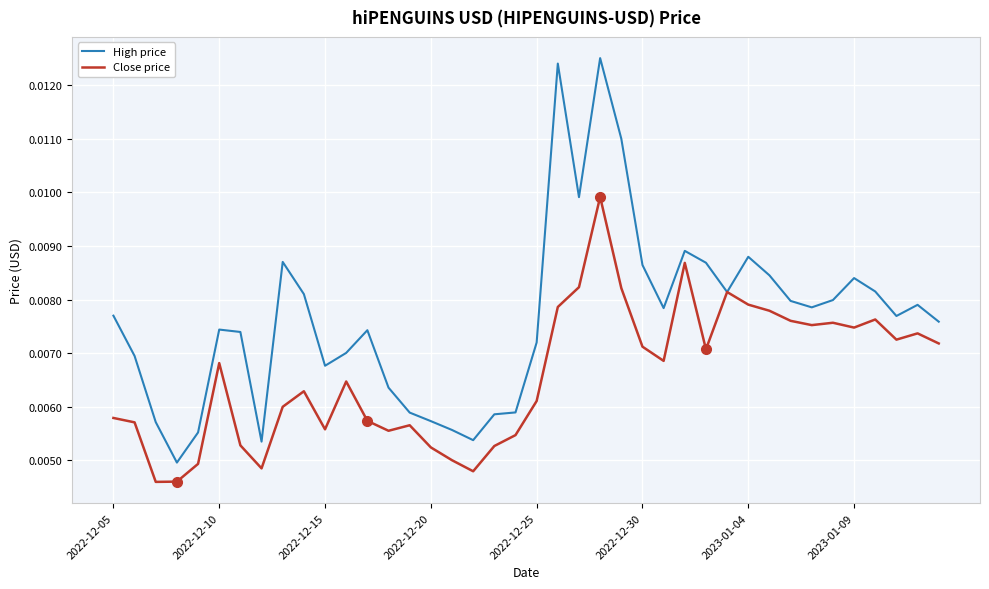

What are all the series names shown in the legend?

High price, Close price